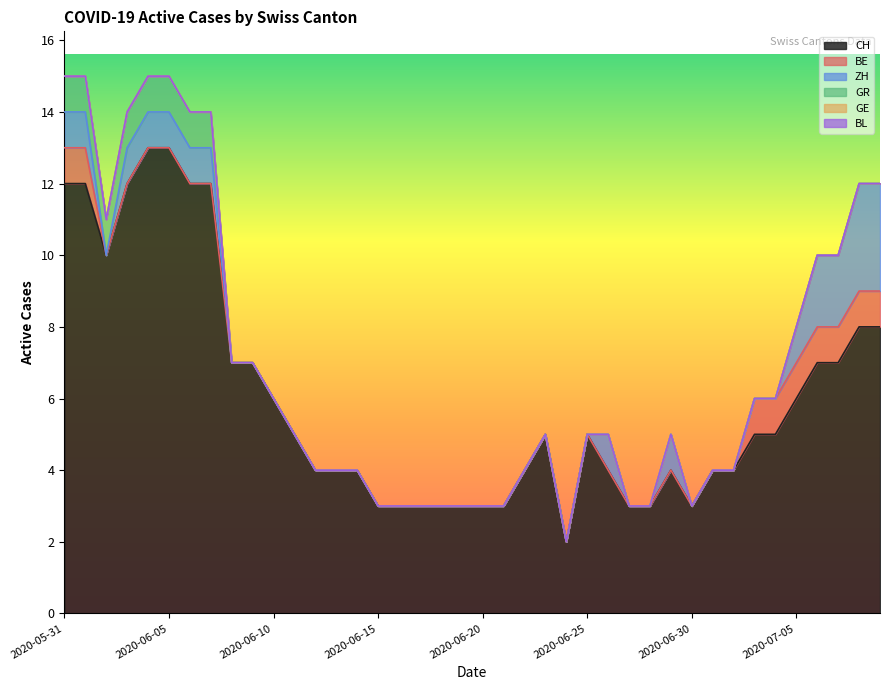

What is the value of the CH point at the 30th from the left?

4